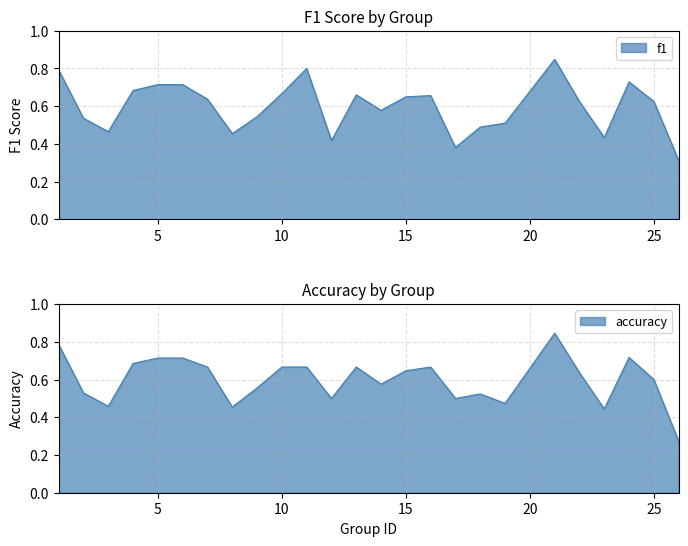

Between 14 and 19, which is larger?

14